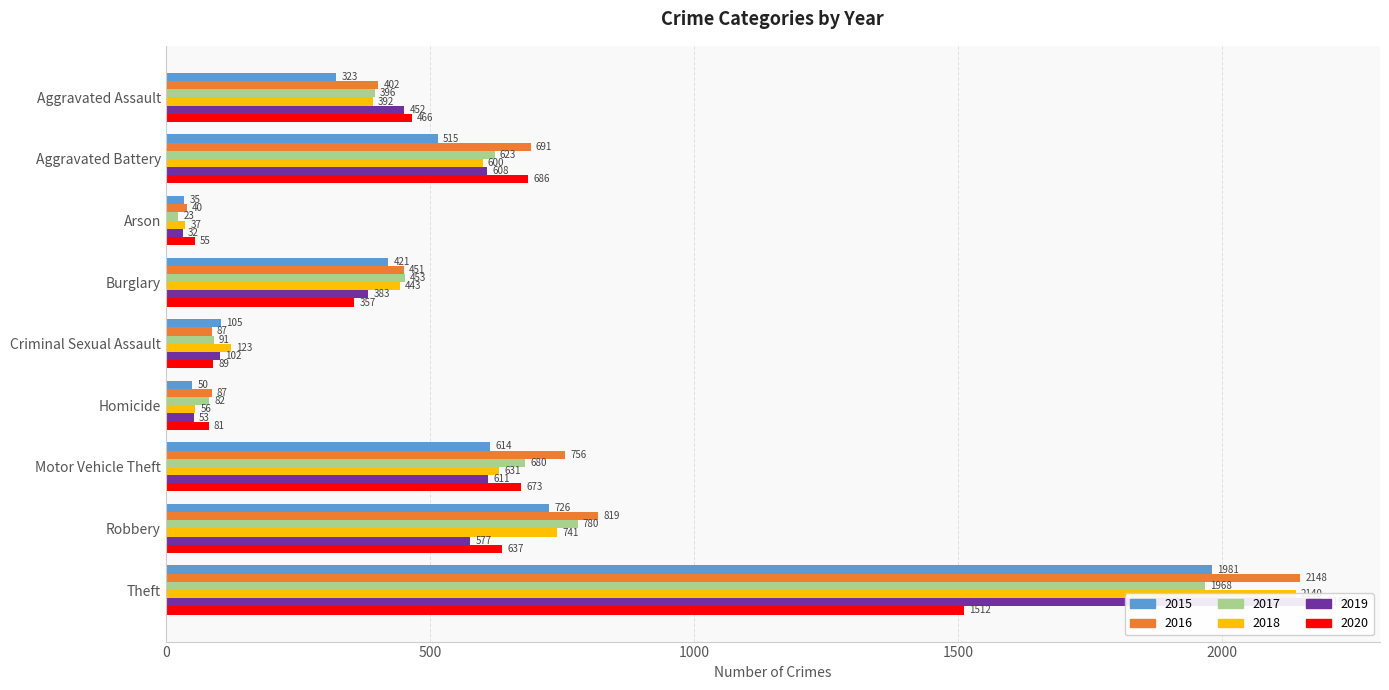

What is the lowest value of the 2020 series?

55